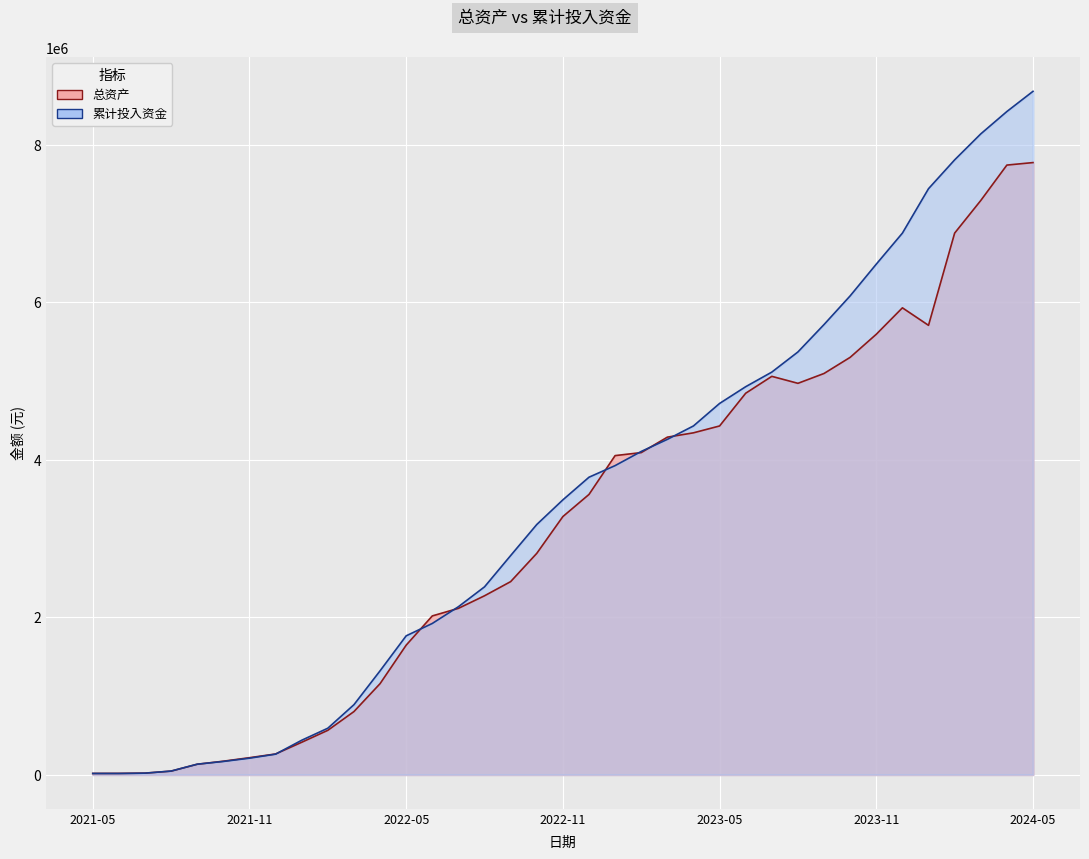

Rank the series by their average value, from lowest to highest.

总资产, 累计投入资金